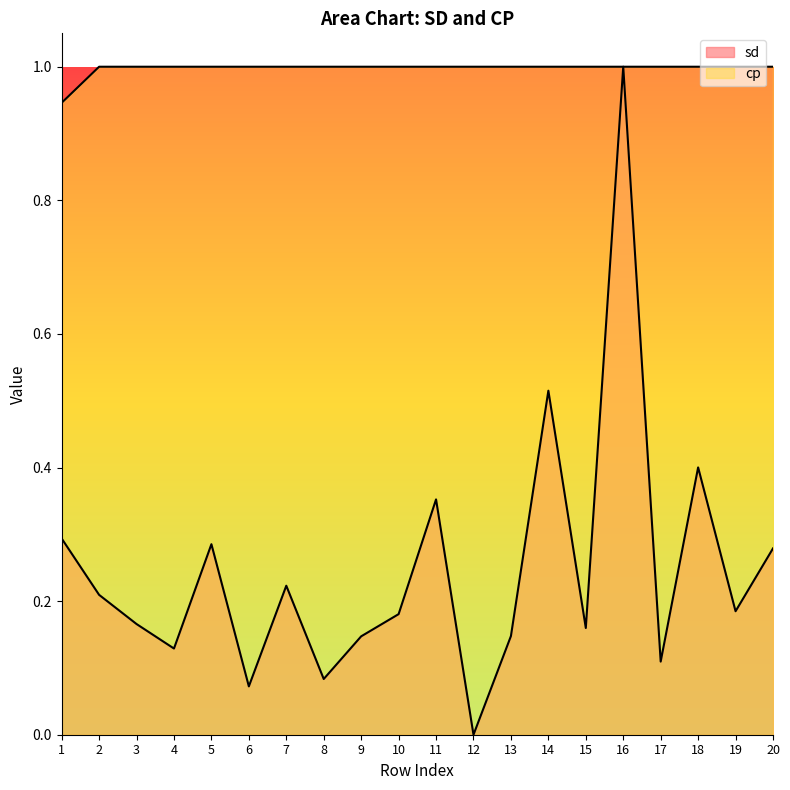

At which category is the sum across all series the highest?

16